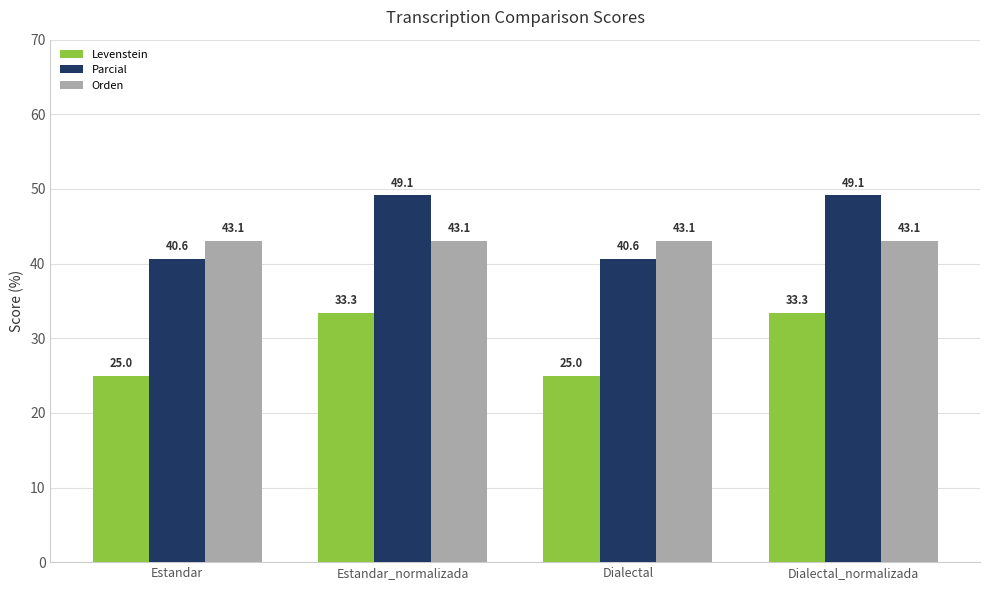

Between Estandar and Estandar_normalizada, which series saw the biggest shift?

Parcial